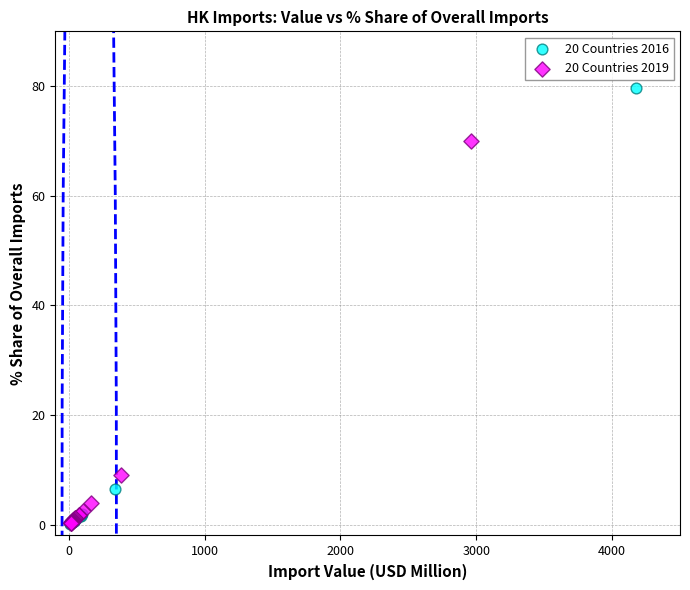

Which series has the widest spread of Y values?

20 Countries 2016